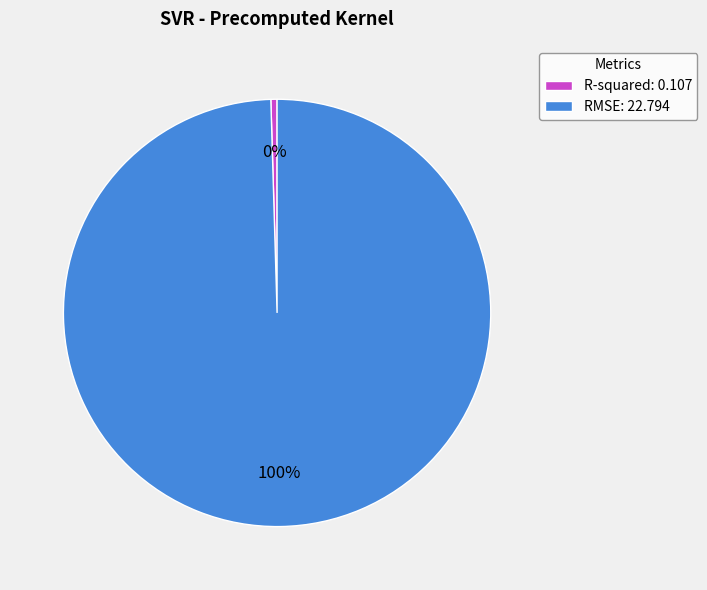

Is the sum of RMSE and R-squared greater than half?

Yes